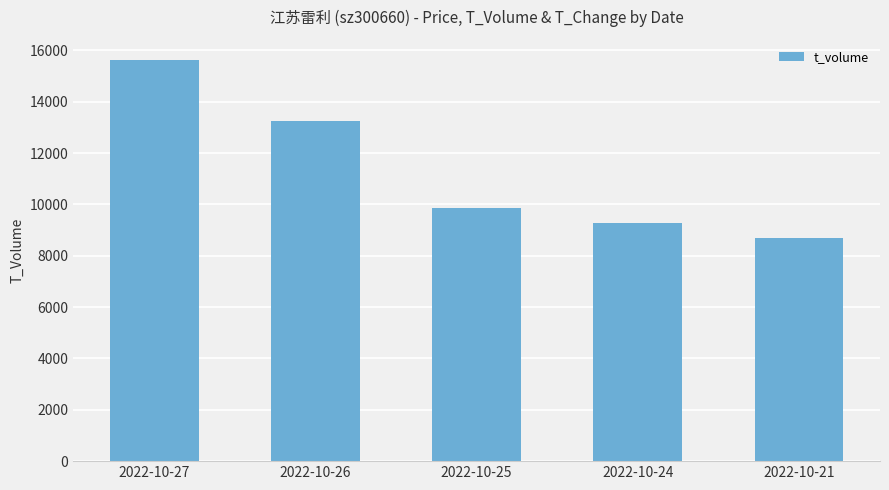

Count the number of categories in the chart.

5